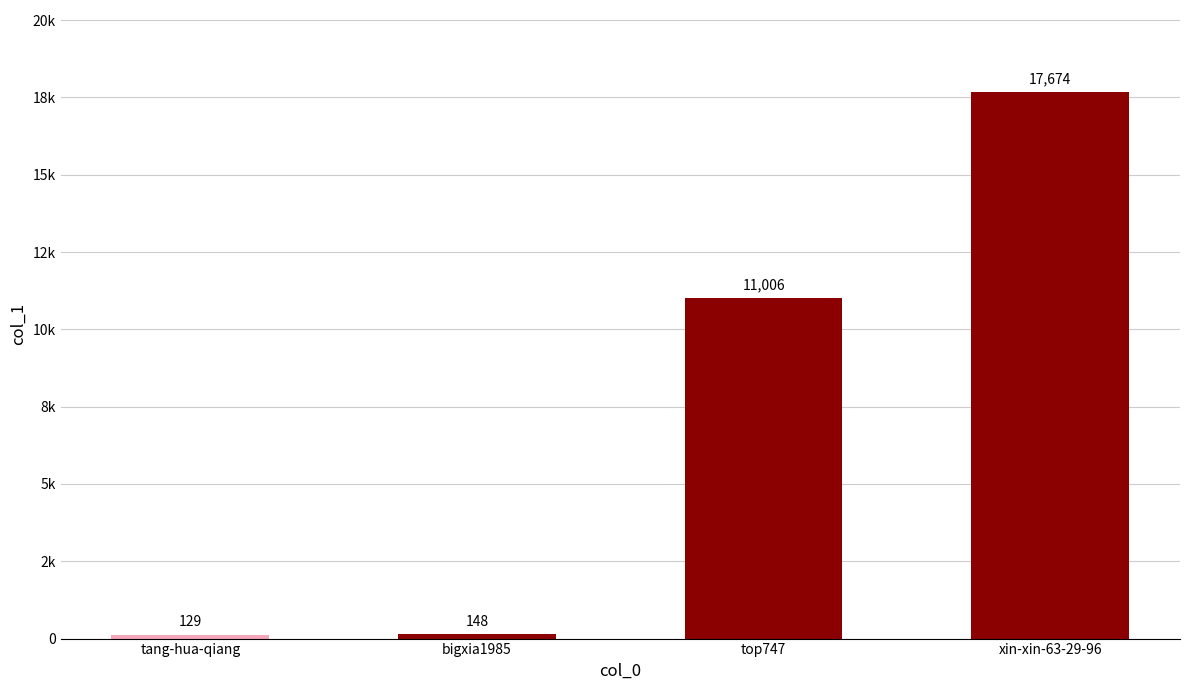

Does the chart contain any negative values?

No